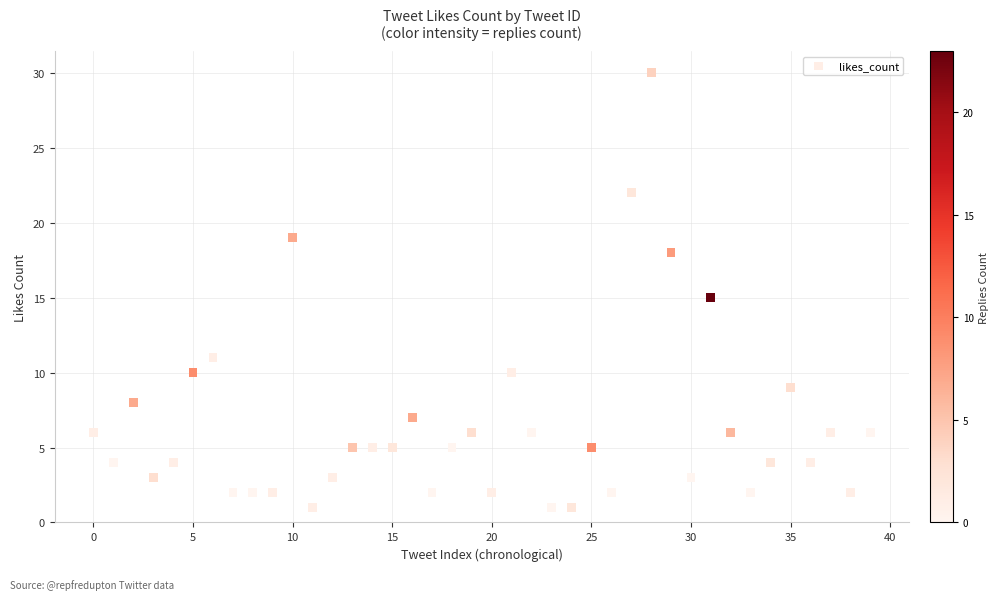

What is the range of Y values (max minus min)?

29